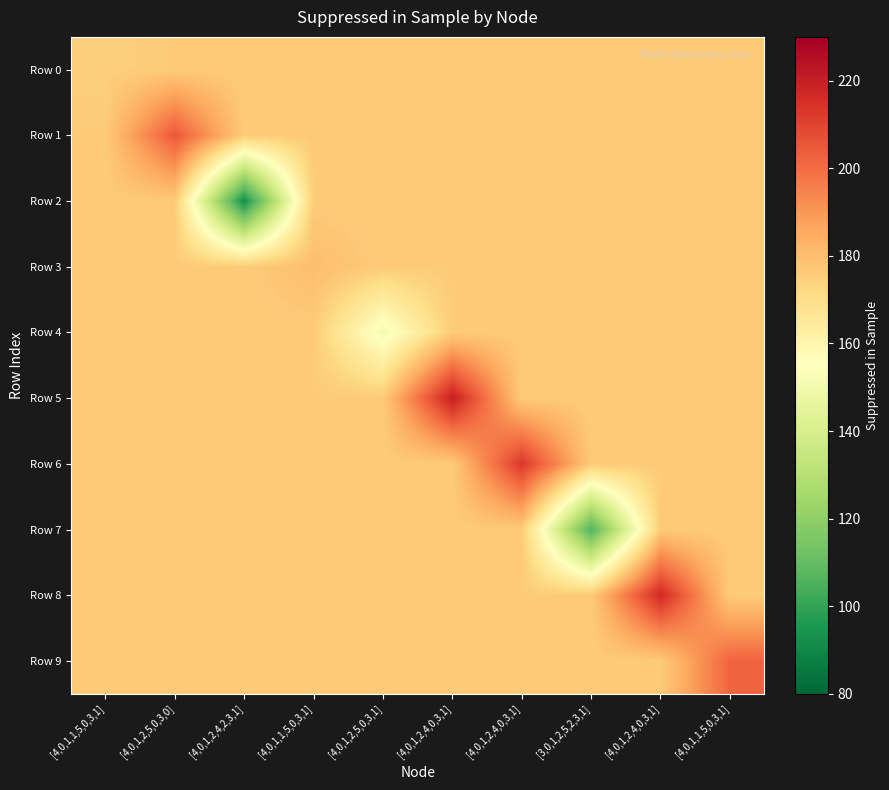

How many distinct data groups are displayed?

10